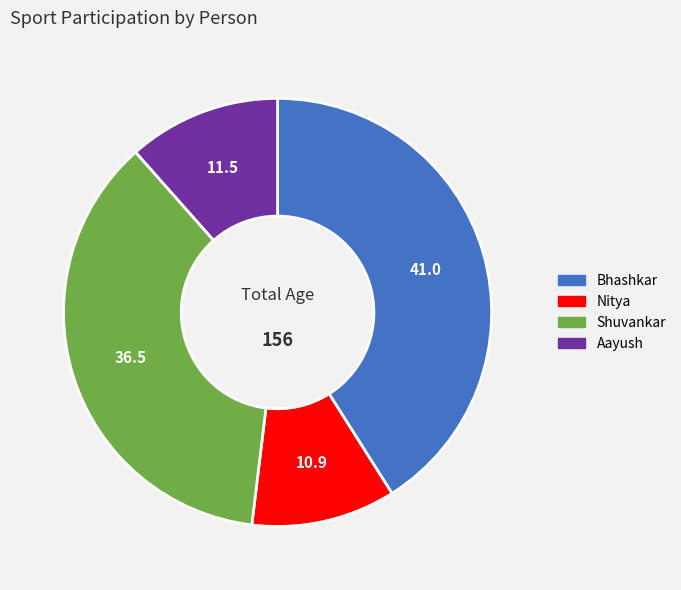

Do Bhashkar and Shuvankar together represent more than half of the pie?

Yes